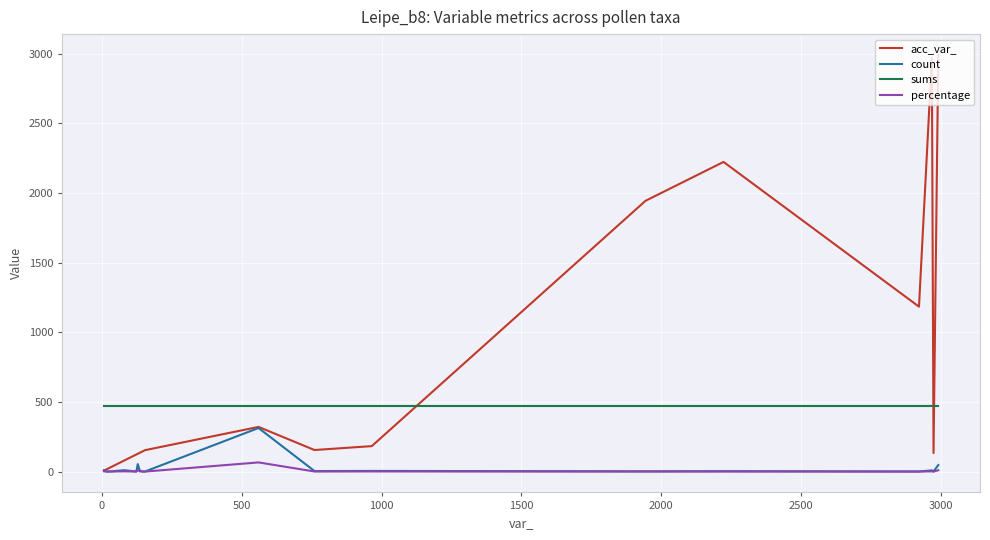

How many lines are shown in the chart?

4